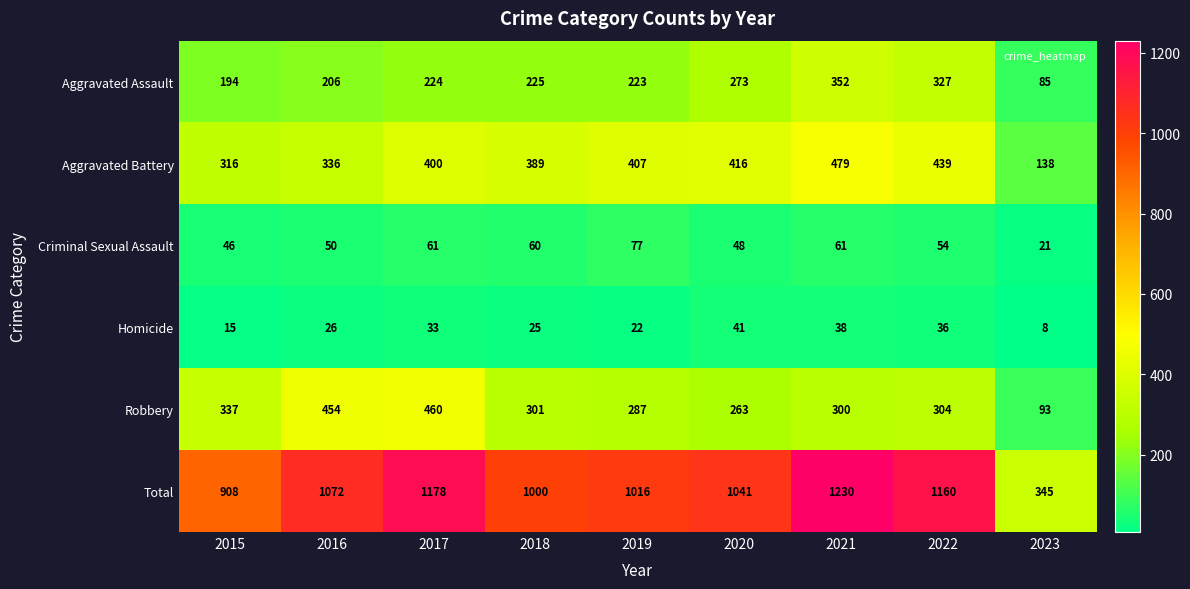

What is the difference between the second highest and minimum values in the Criminal Sexual Assault series?

40